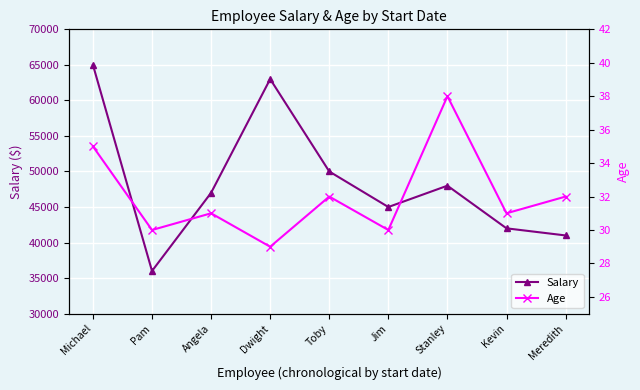

How many values in the Age series are below 31?

3